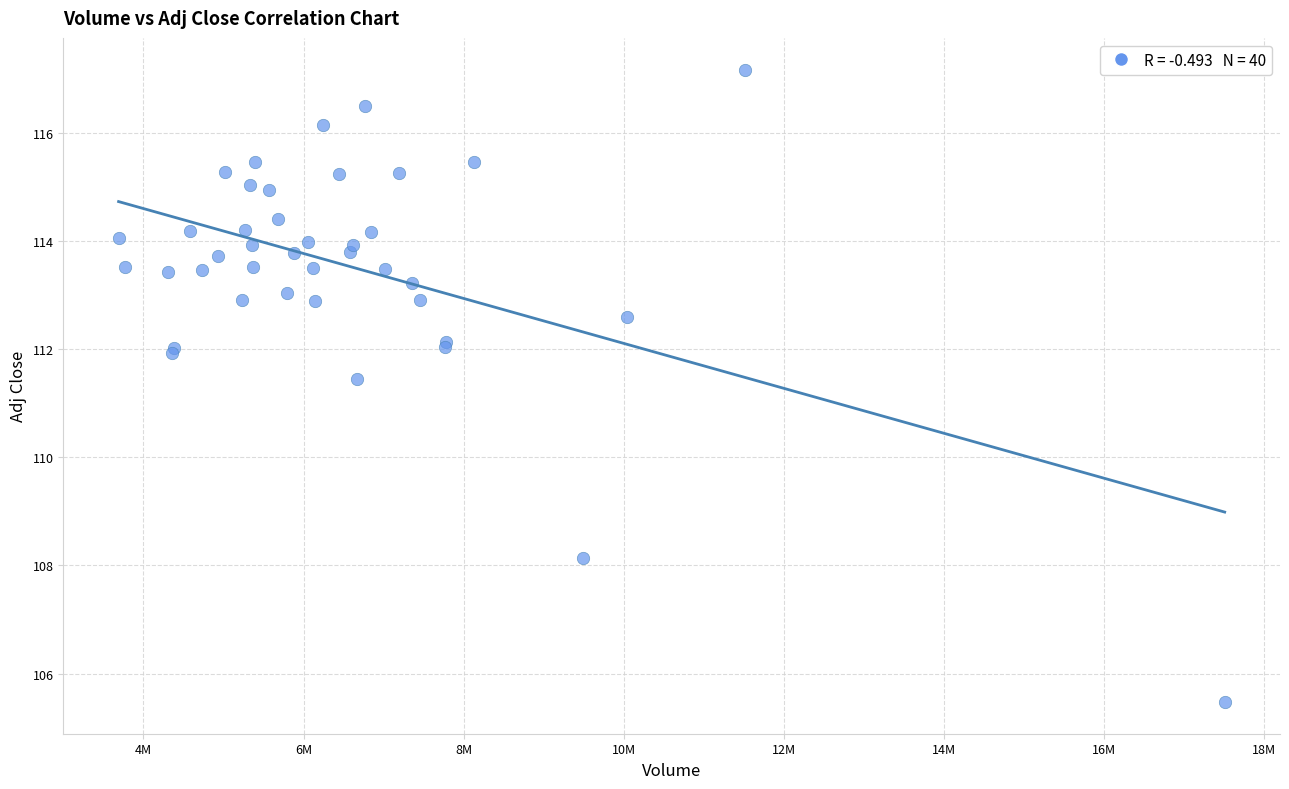

What Y value in the scatter plot is closest to 111?

111.4